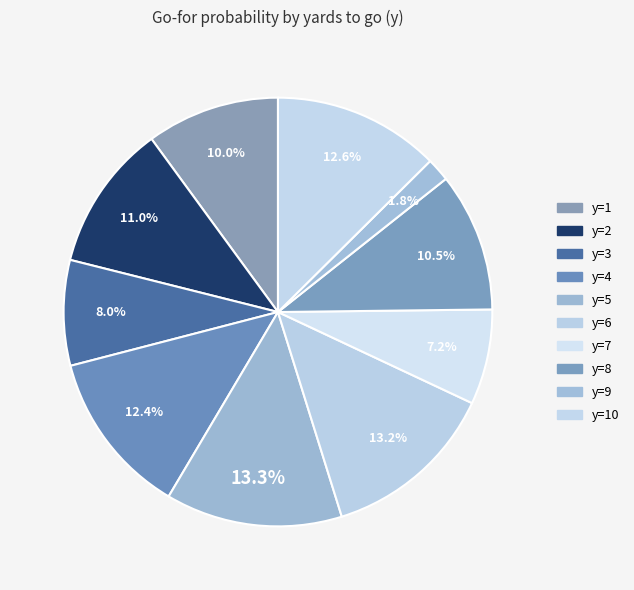

How many slices are in this pie chart?

10